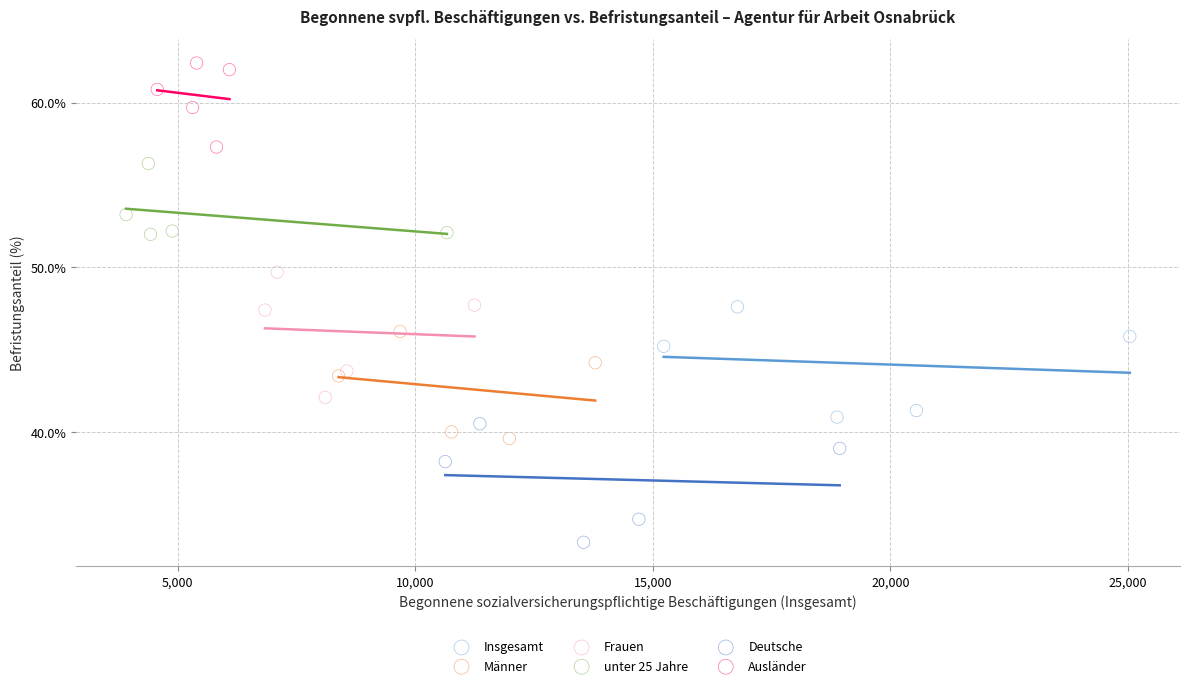

Which series has the largest Y range (max minus min)?

Frauen